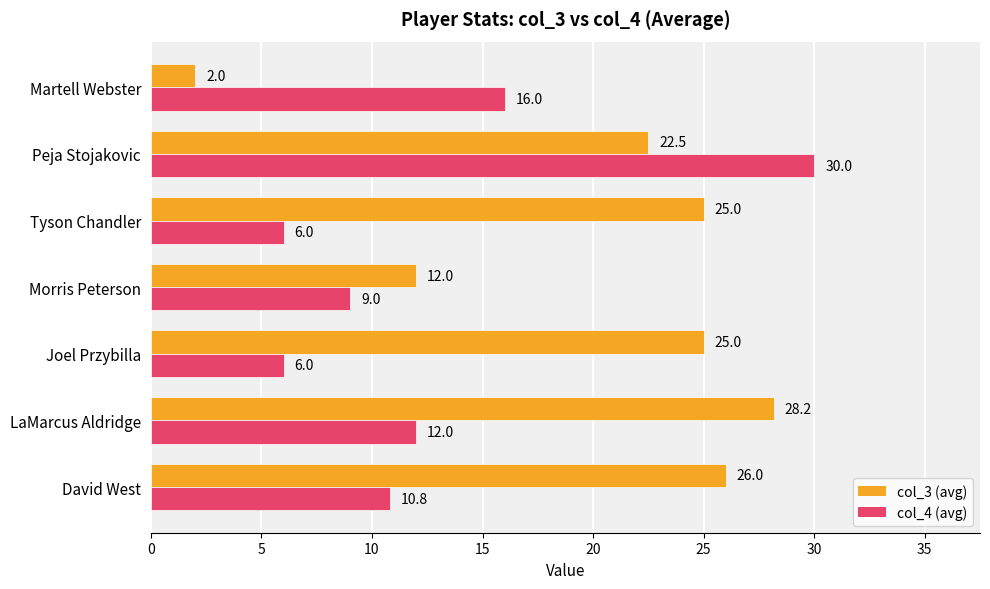

What is the difference between the highest and lowest values at Tyson Chandler?

19.0